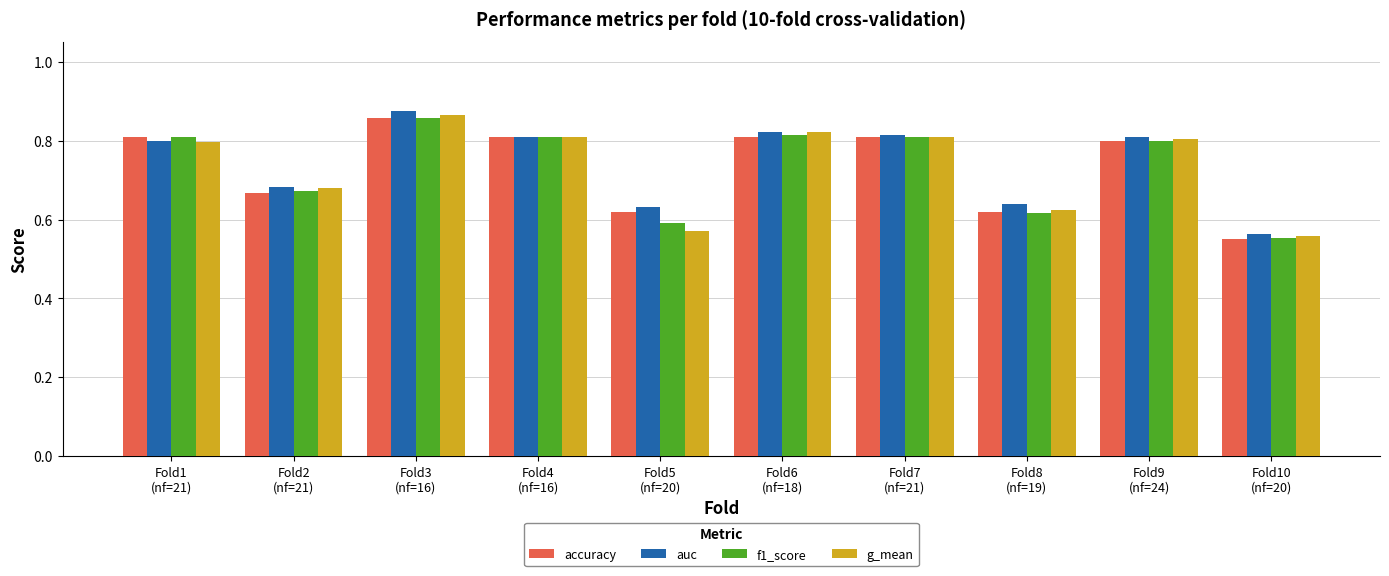

What is the difference between the maximum and minimum values in the accuracy series?

0.3